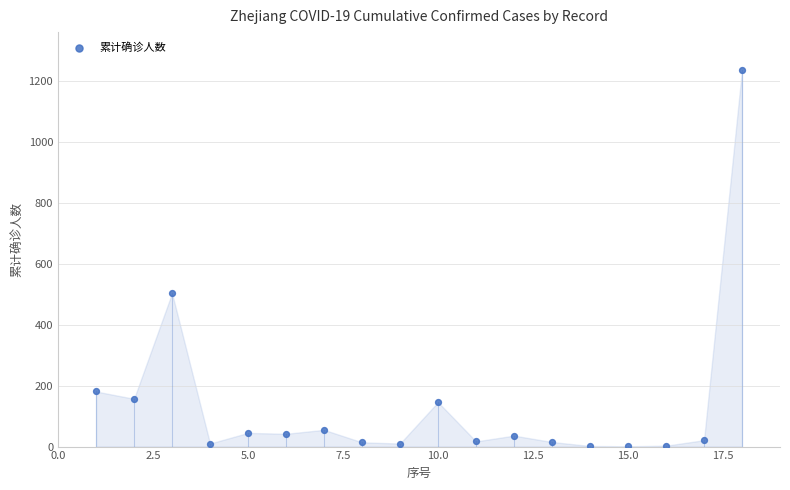

What Y value in the scatter plot is closest to 619?

504